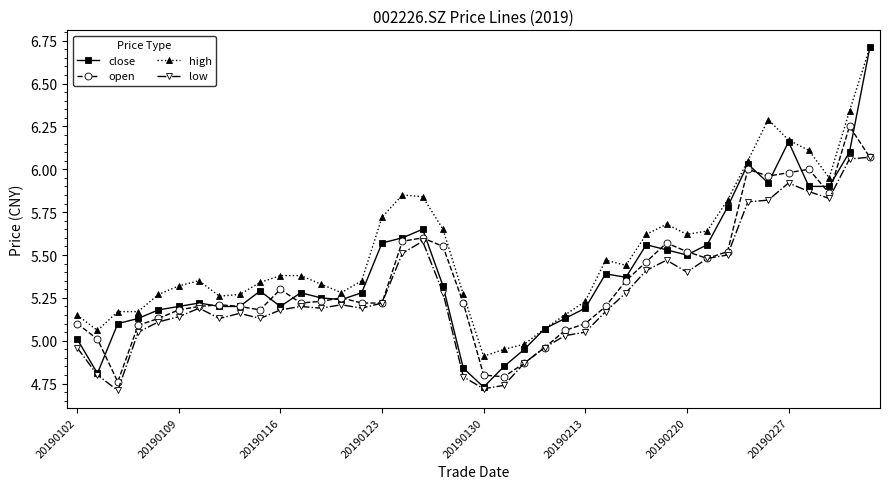

Which series ends up on top after the final intersection of close and open?

close